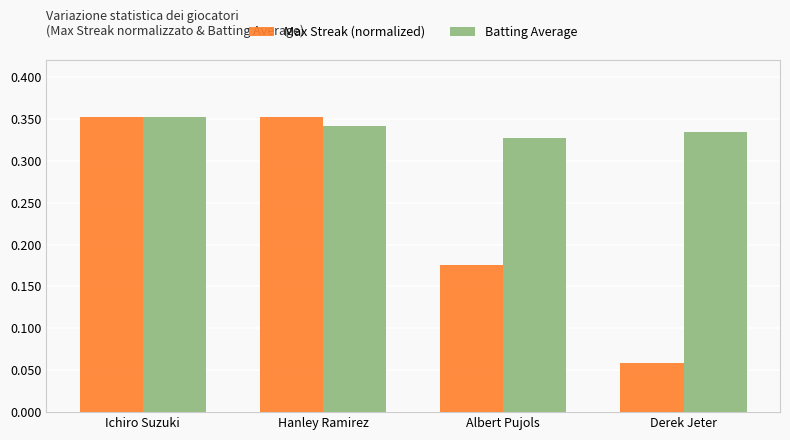

Where is Batting Average nearest to the value 0?

Albert Pujols